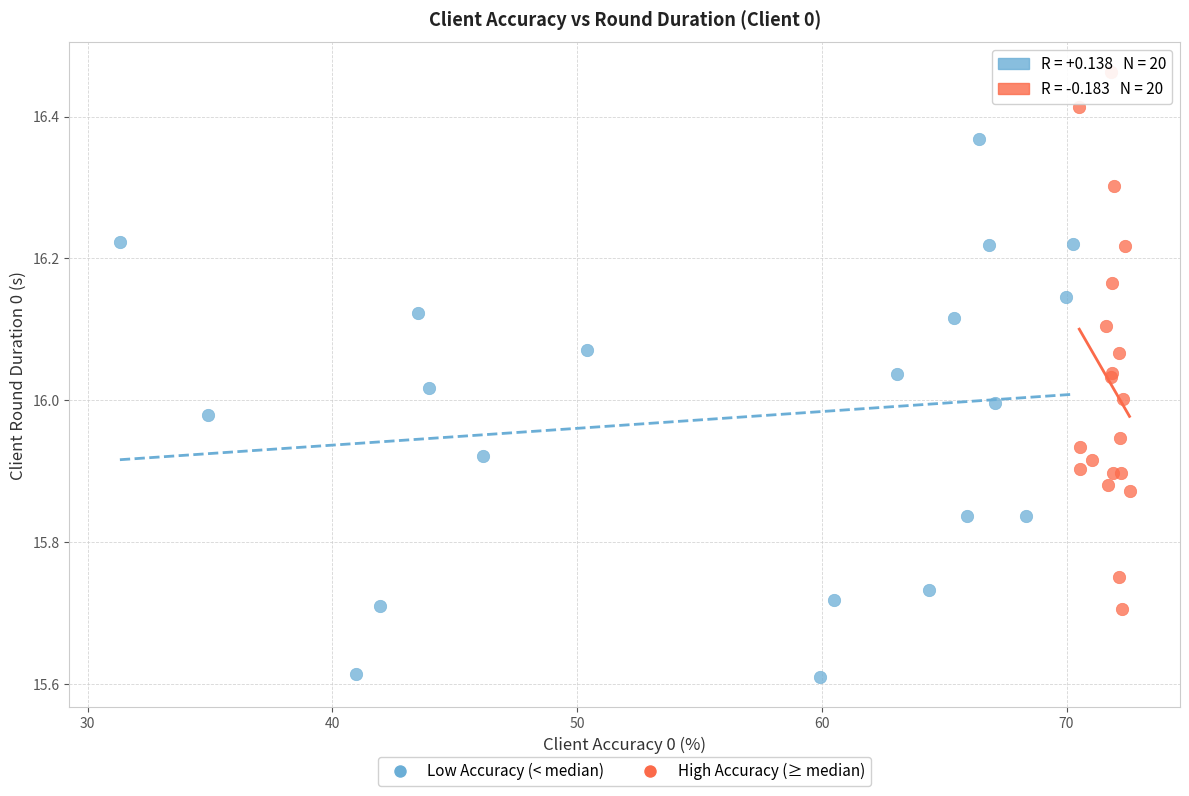

Which series reaches the maximum Y coordinate?

High Accuracy (≥ median)